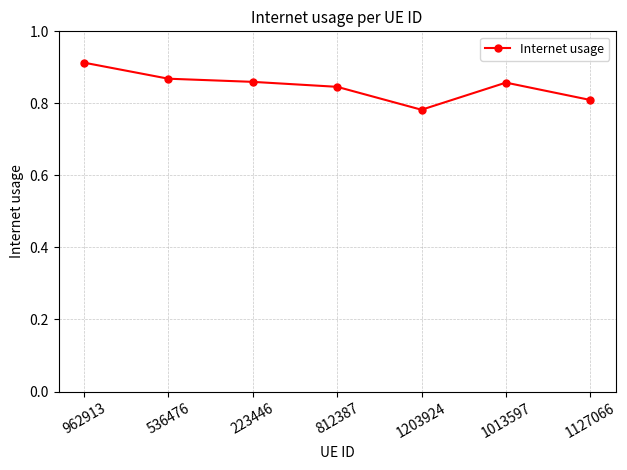

At which category does the data reach its first local valley?

1203924